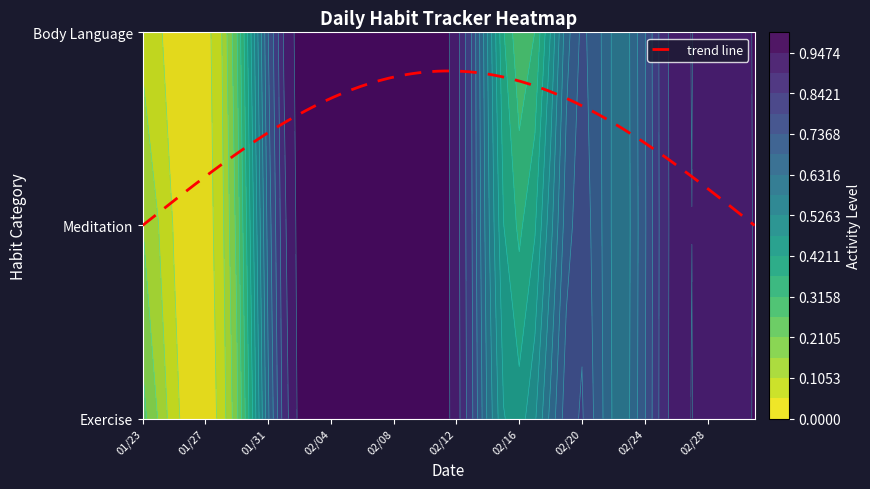

True or false: 20180209 has a value of 0 at 2.

False